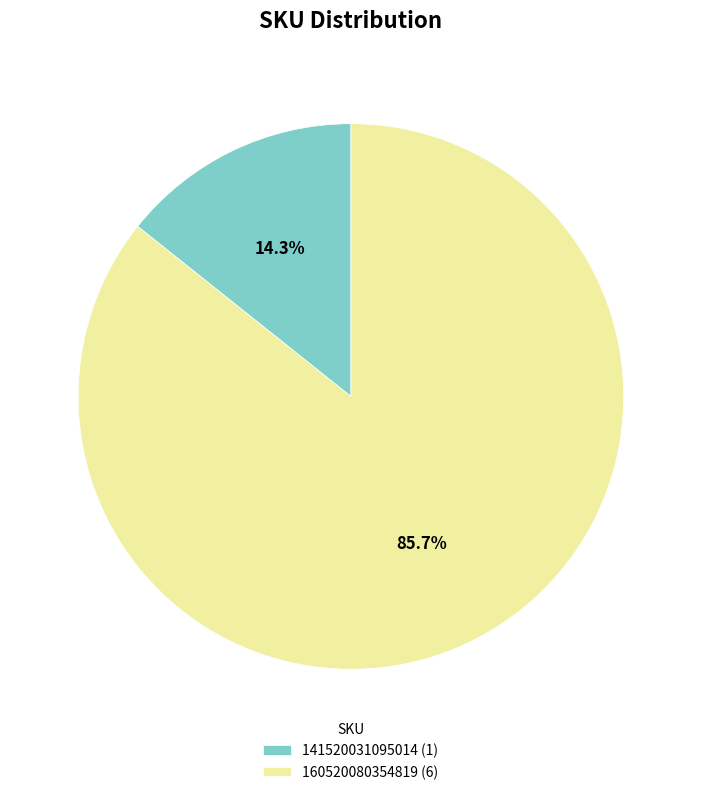

To the nearest percent, what portion does 160520080354819 represent?

86%